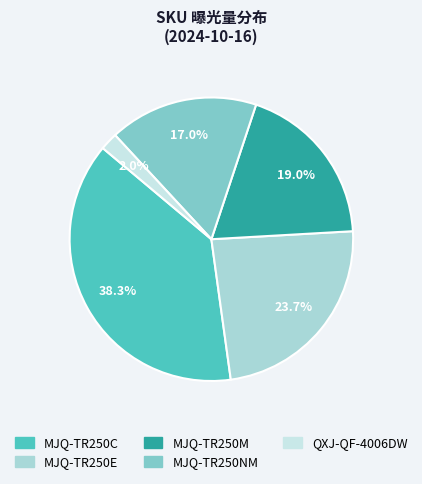

How many slices are in this pie chart?

5